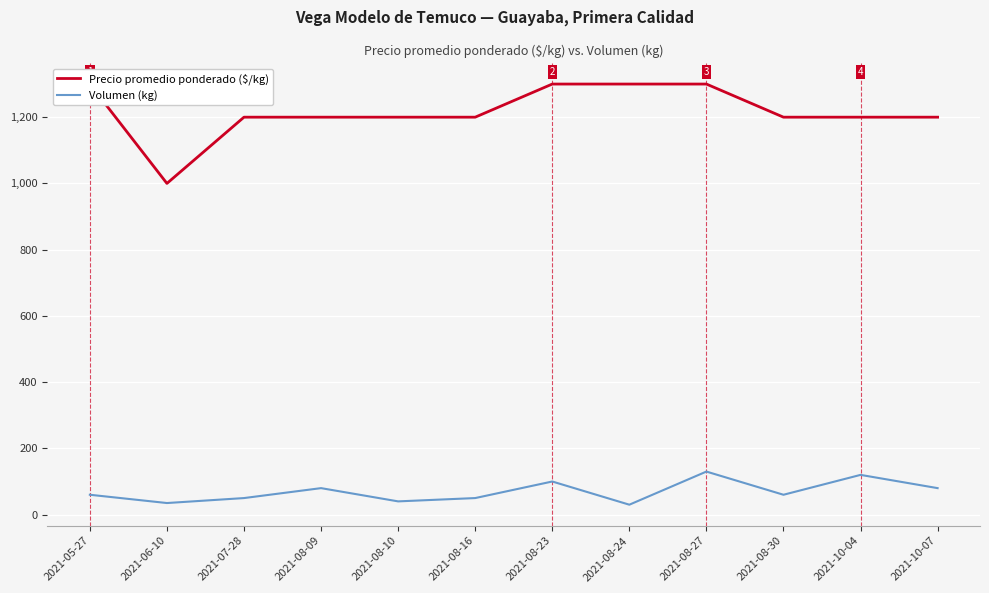

True or false: Volumen (kg) and Precio promedio ponderado ($/kg) cross at least once.

False